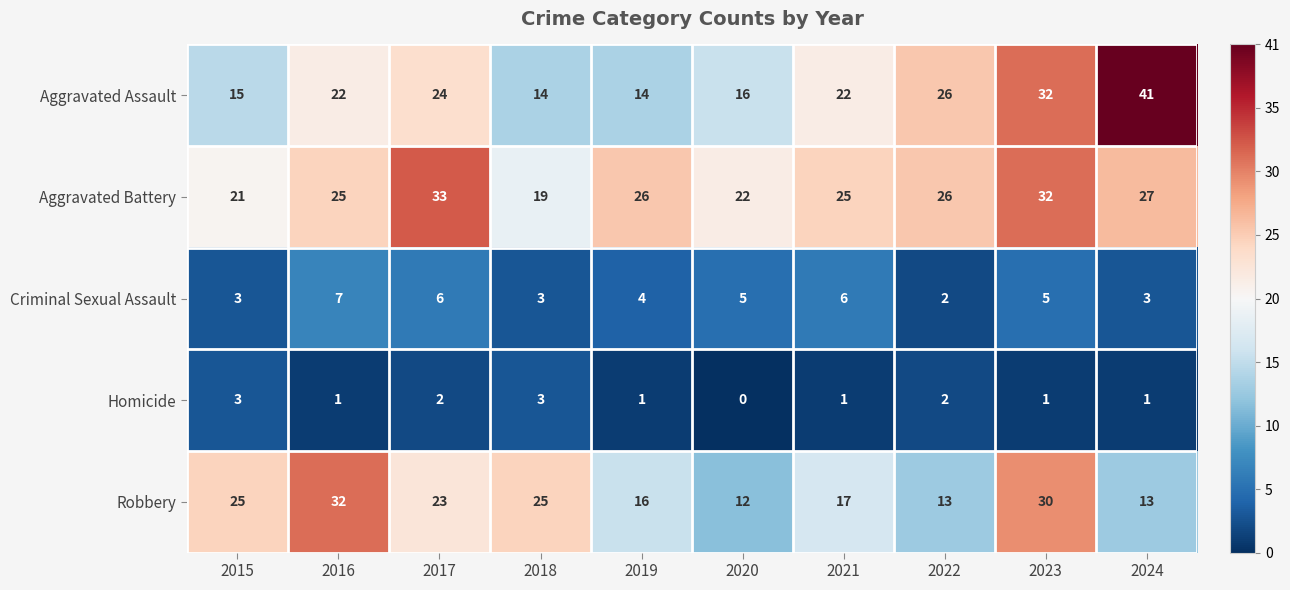

What is the difference between the highest and lowest values at 2018?

22